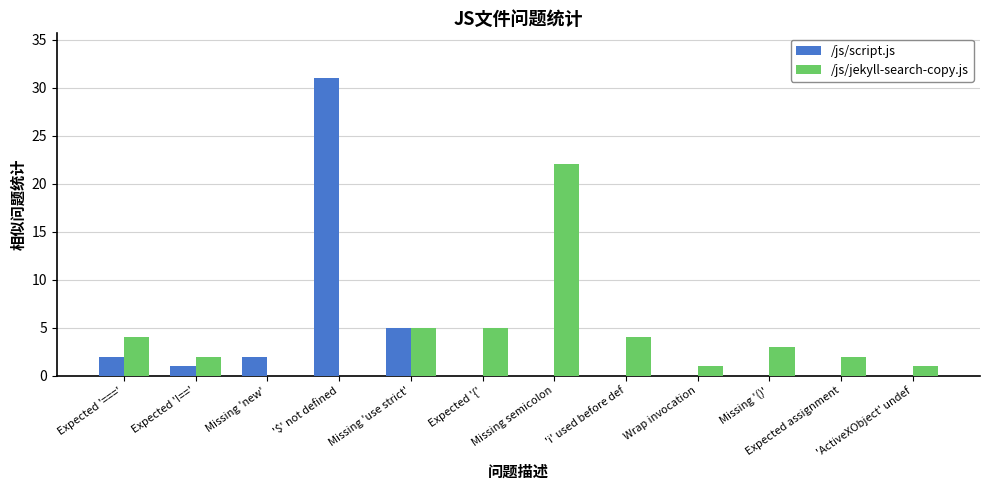

What is the difference between the /js/jekyll-search-copy.js values at '$' not defined and Expected '==='?

4